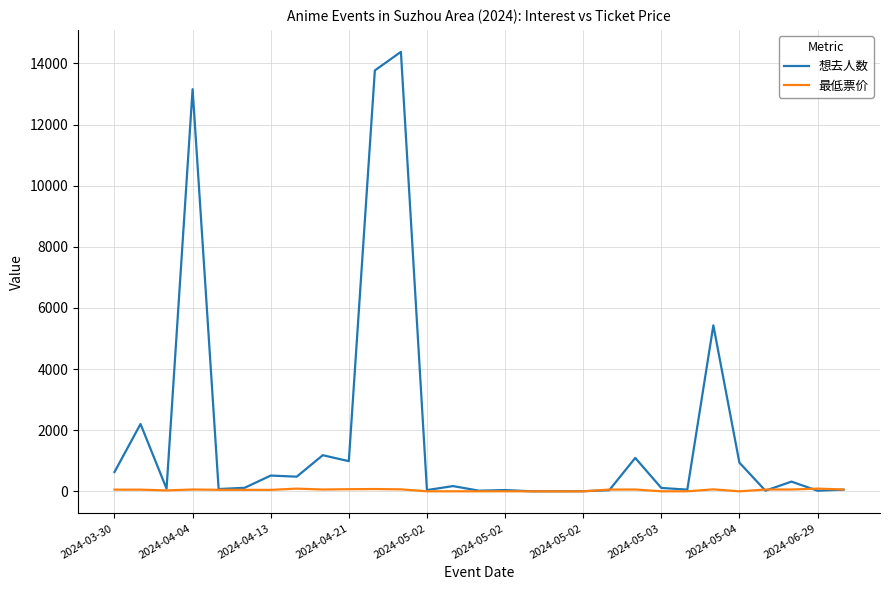

Which series has the largest range (max minus min)?

想去人数